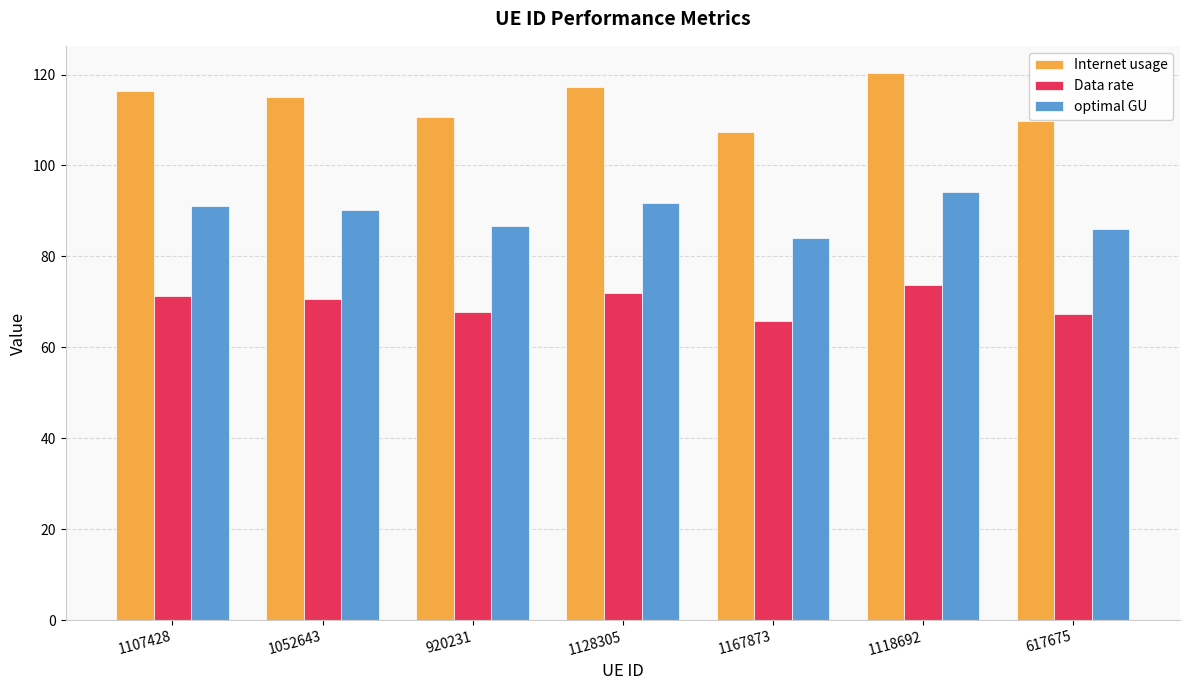

Is the value of optimal GU at 1052643 greater than the value of Data rate at 1107428?

Yes